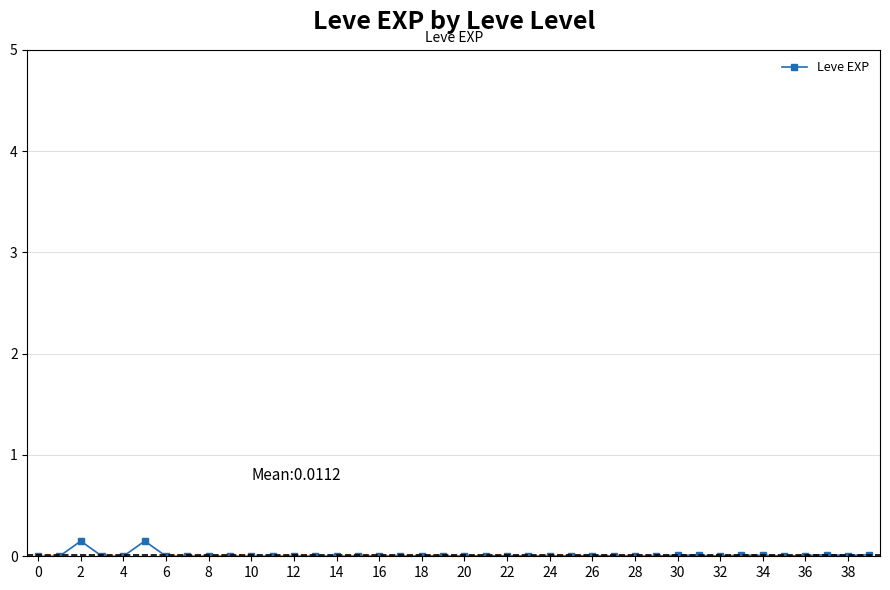

What is the sum of all values?

0.4